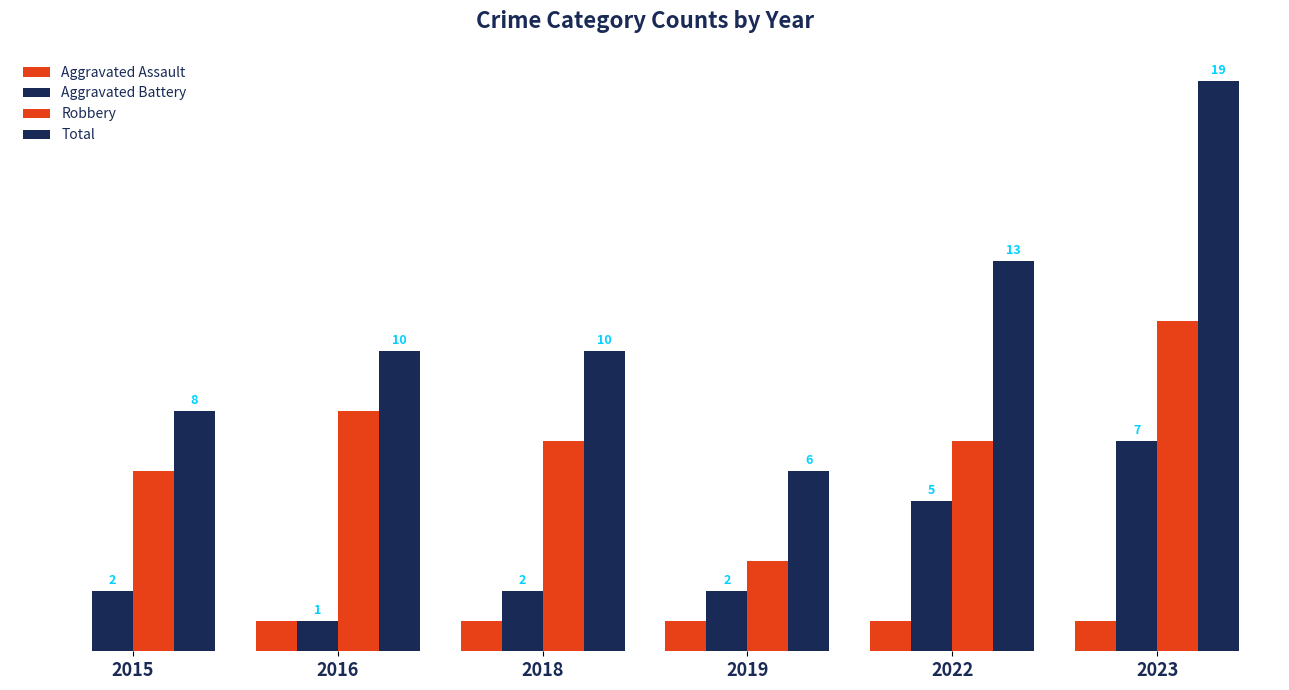

What is the value of the Aggravated Battery bar at the 4th from the left?

2